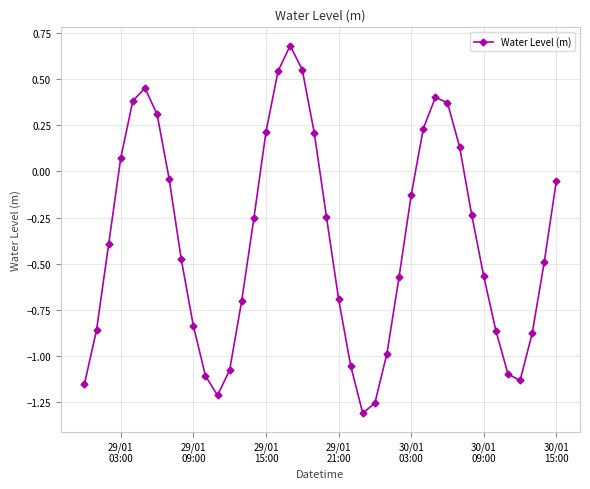

What is the difference between the maximum and minimum values?

2.0